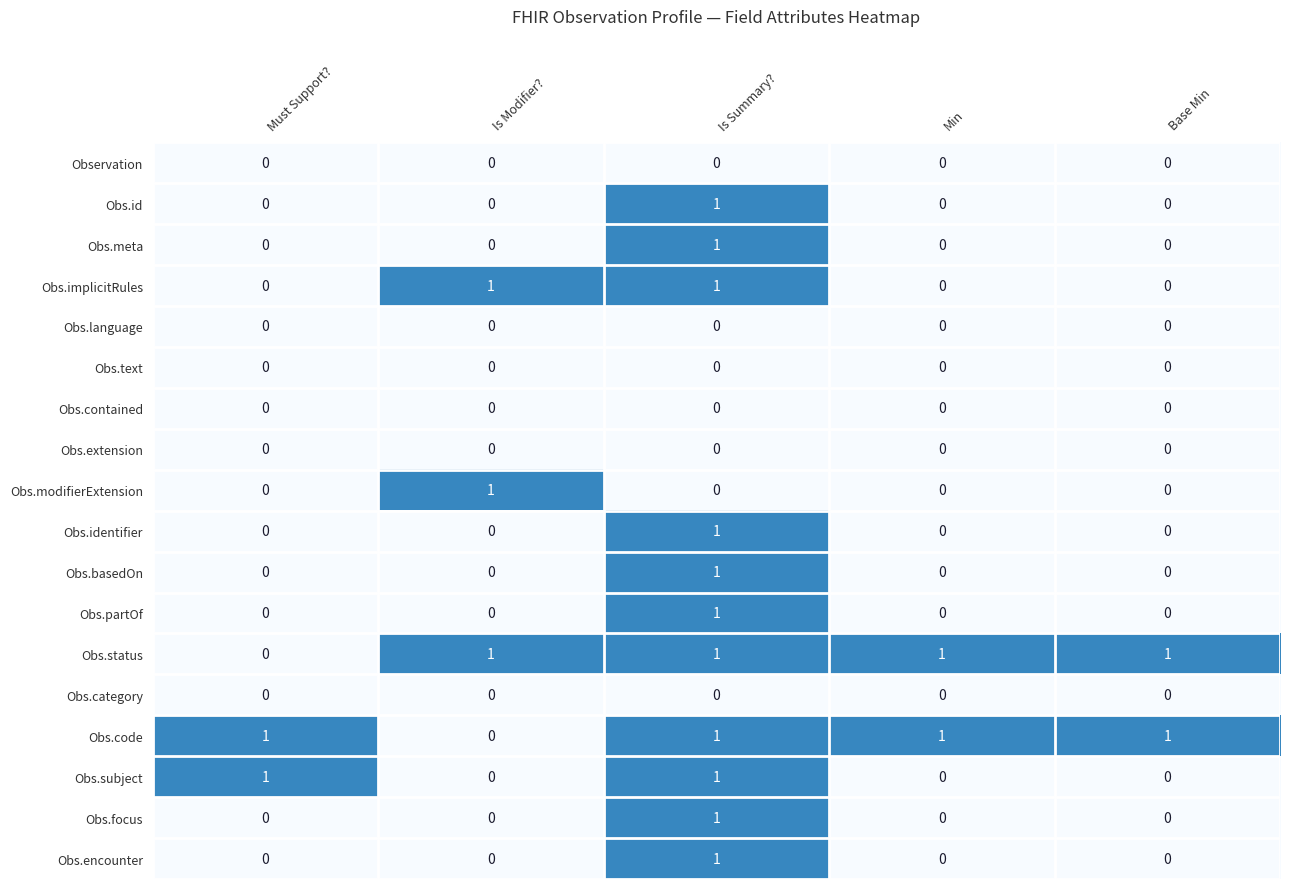

At which label is Obs.code closest to 0?

Is Modifier?